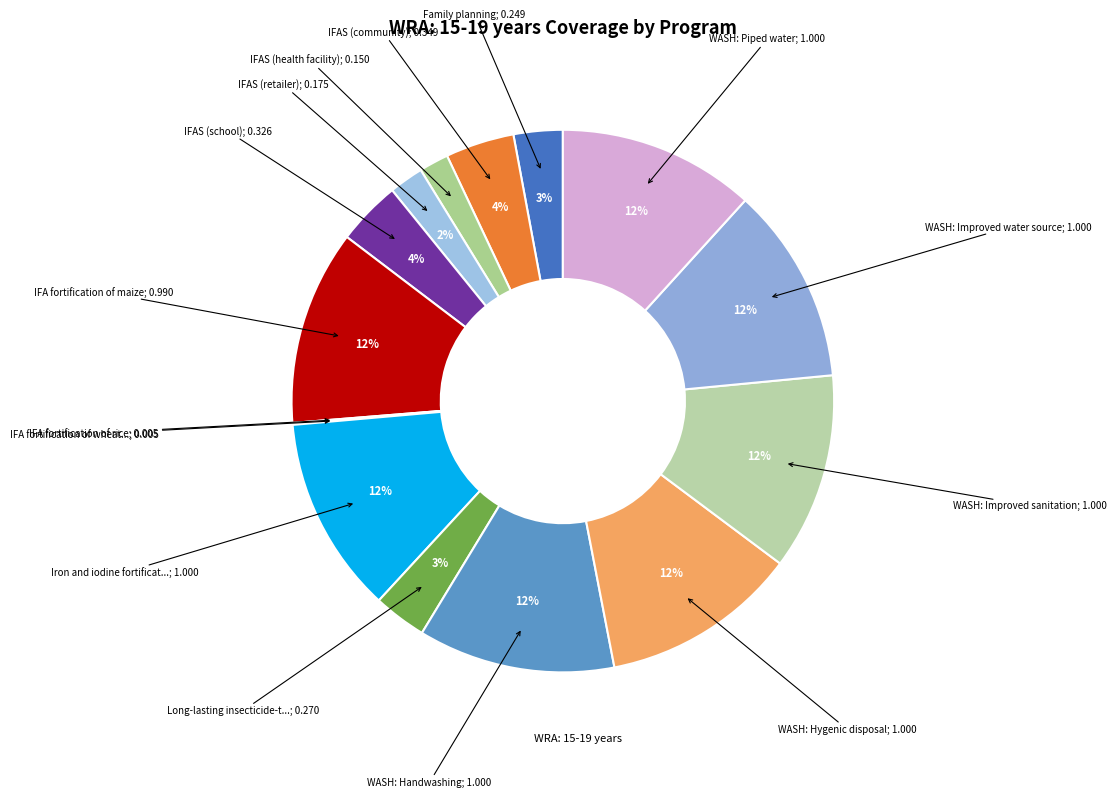

How many slices are in this pie chart?

15